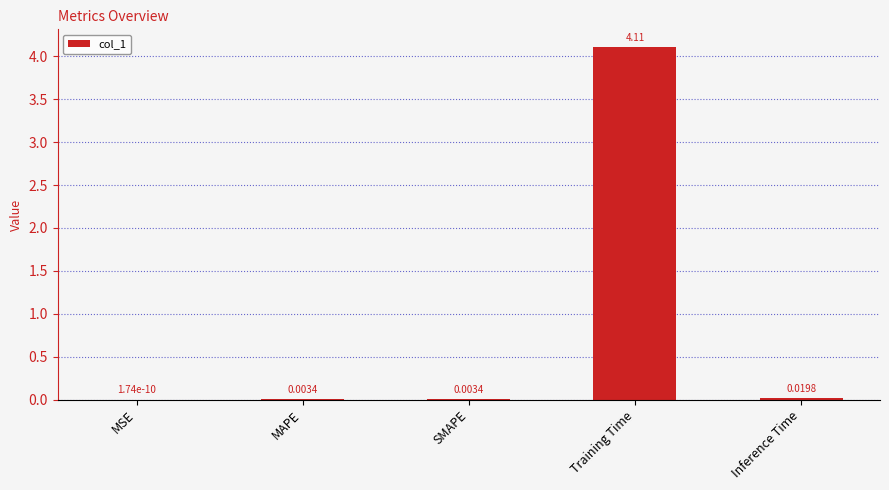

Which has a higher value, Inference Time or Training Time?

Training Time